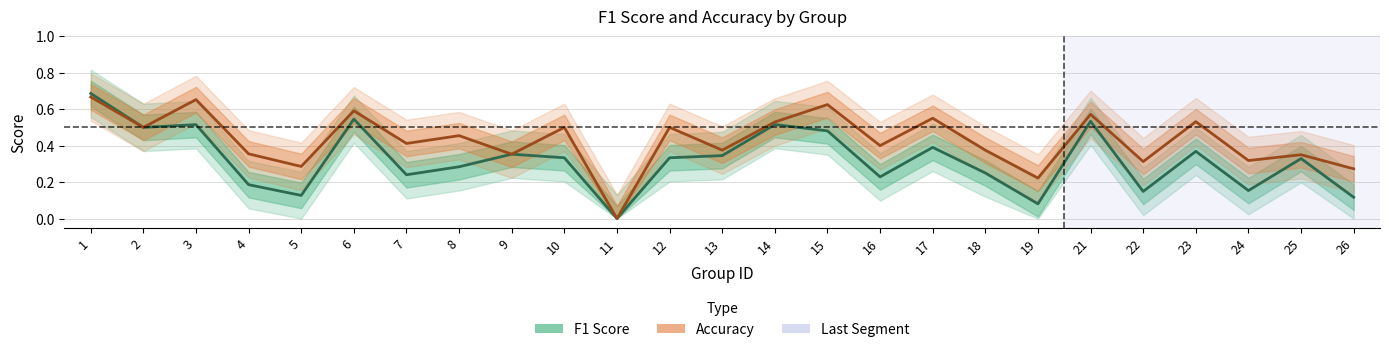

Count the Accuracy values in the range 0 to 1.

25